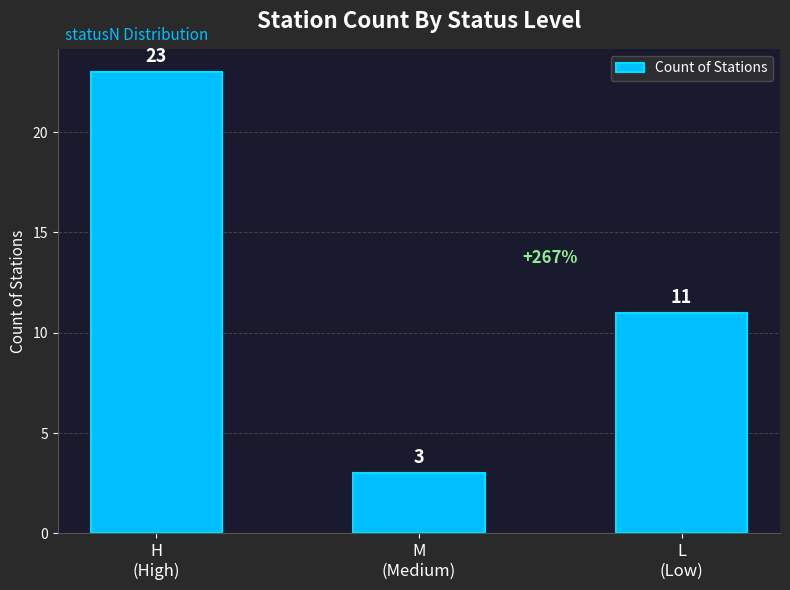

The value at H
(High) is 23. True or false?

True